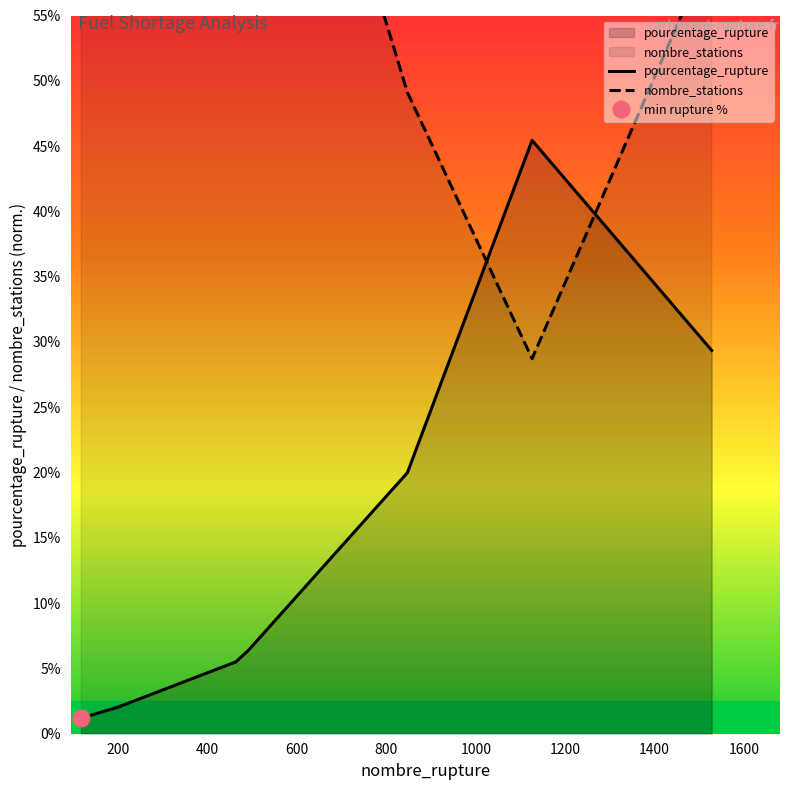

What is the maximum value for pourcentage_rupture?

45.4